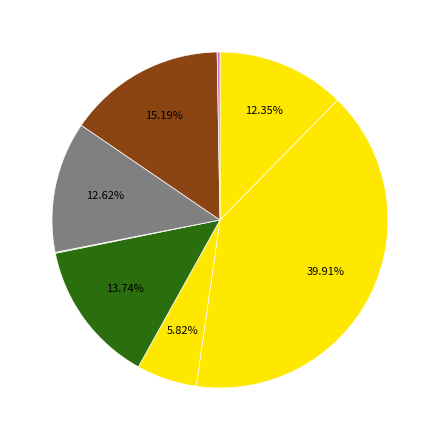

How many slices are in this pie chart?

8